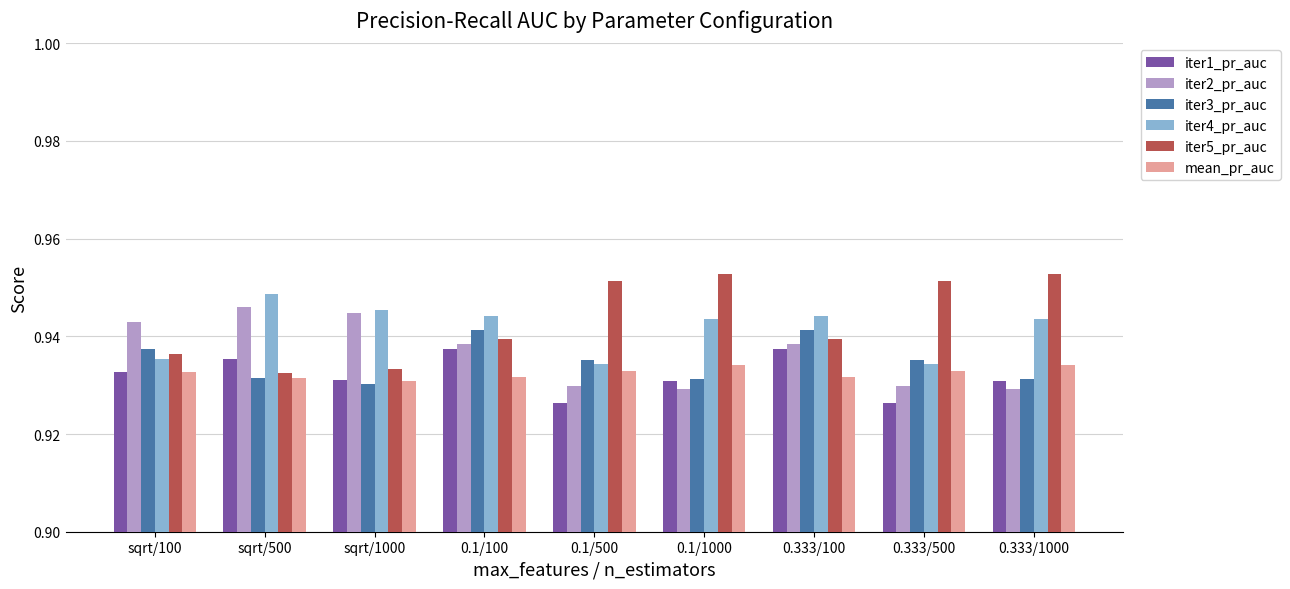

Is the value of iter5_pr_auc at 0.1/500 greater than the value of iter2_pr_auc at sqrt/100?

Yes